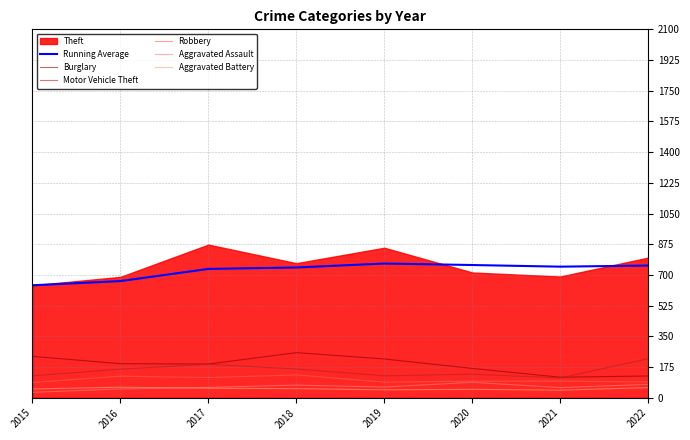

What is the difference between the highest and lowest values at 2016?

615.0